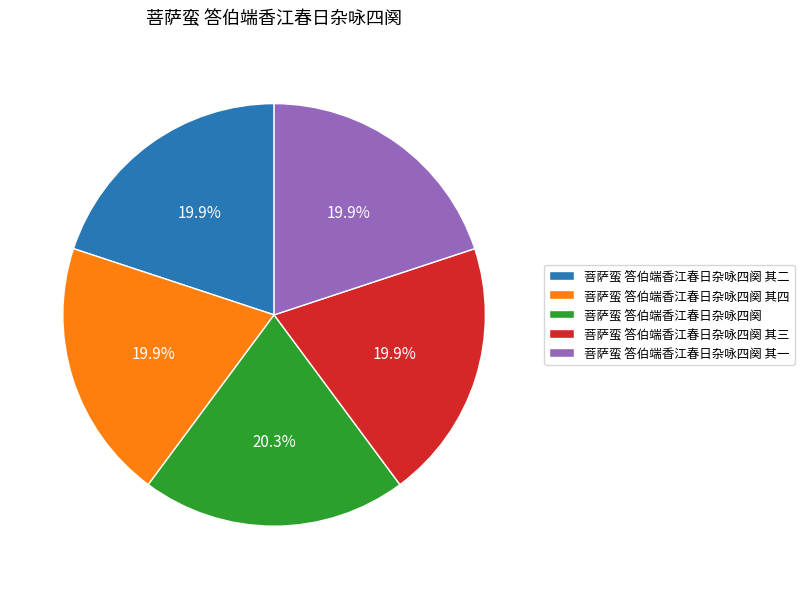

Is it true that 菩萨蛮 答伯端香江春日杂咏四阕 其二 is 20% of the pie?

True